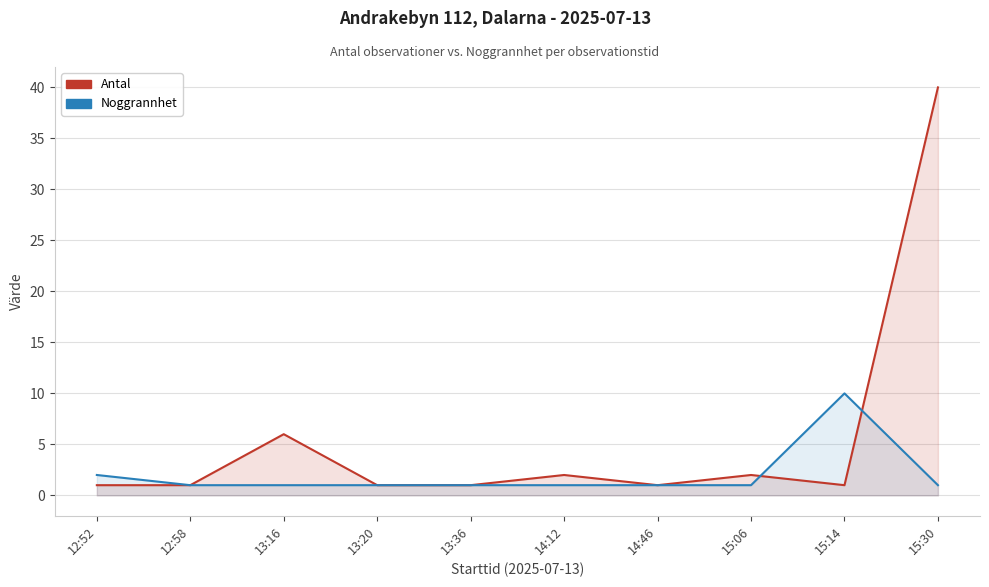

What is the difference between the highest and lowest values at 14:12?

1